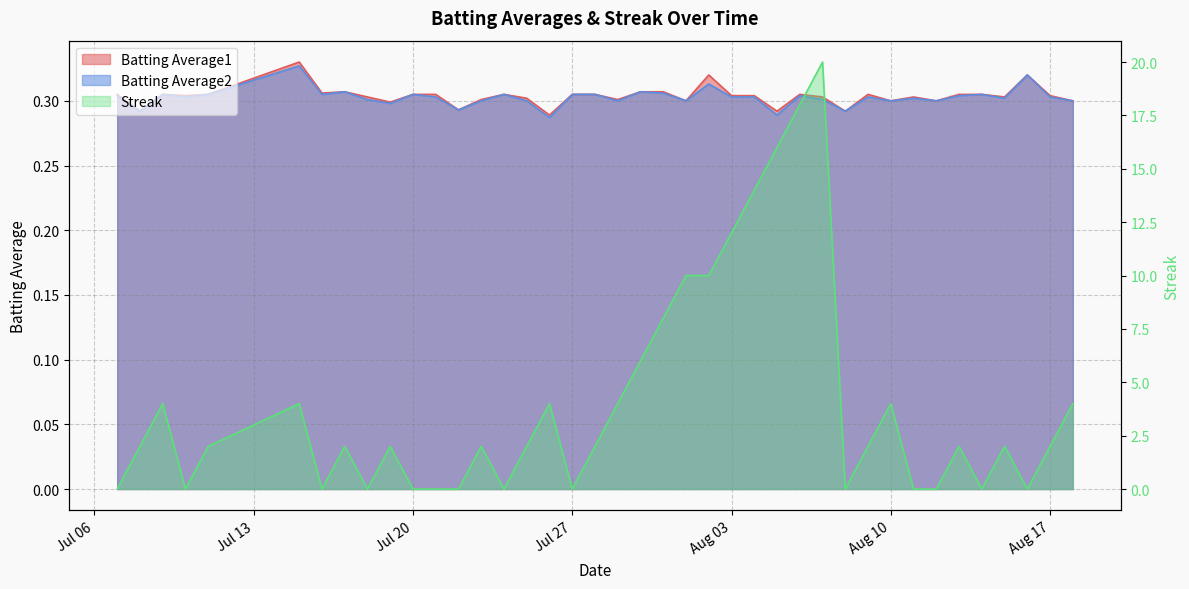

What is the value of the Batting Average2 point at the 11th from the left?

0.3